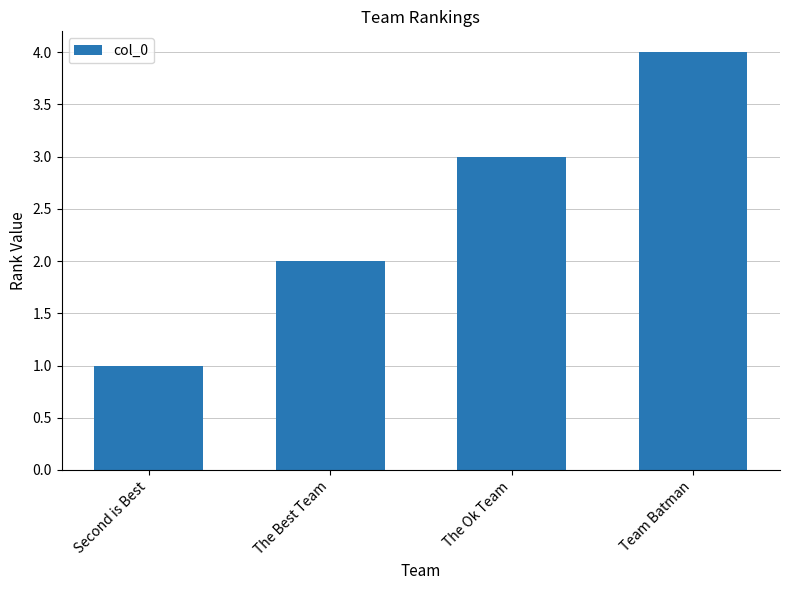

Reading left to right, what are all the values shown in this chart?

1	2	3	4